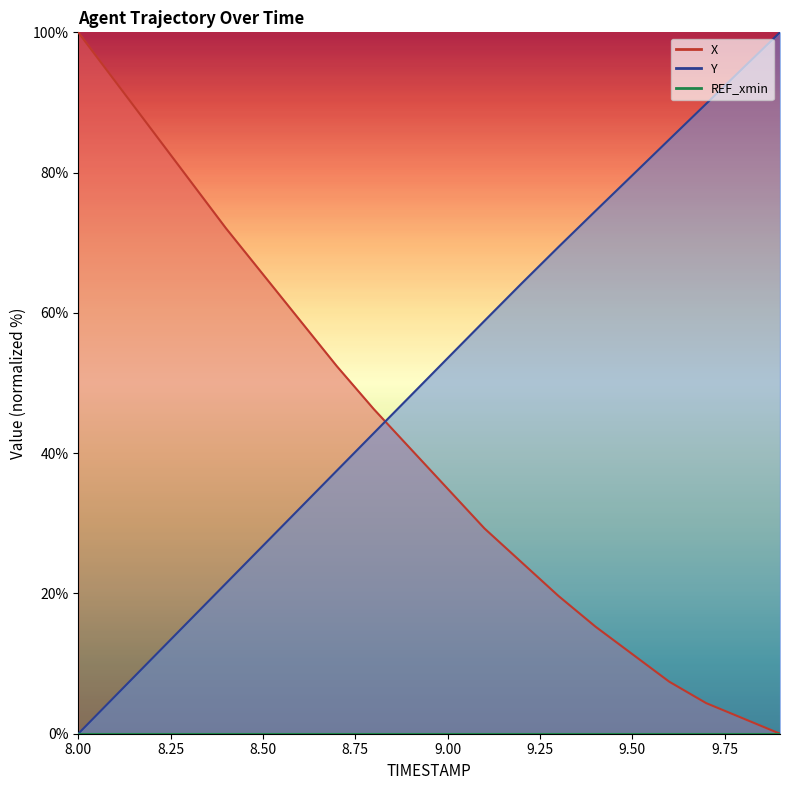

Reading left to right, what are all the values shown in this chart?

X: 8.0=100.0	8.1=93.0	8.2=86.0	8.3=79.0	8.4=72.1	8.5=65.5	8.6=59.0	8.7=52.4	8.8=46.3	8.9=40.6	9.0=34.9	9.1=29.3	9.2=24.5	9.3=19.7	9.4=15.3	9.5=11.4	9.6=7.4	9.7=4.4	9.8=2.2	9.9=0.0
Y: 8.0=0.0	8.1=5.4	8.2=10.7	8.3=16.1	8.4=21.4	8.5=26.8	8.6=32.2	8.7=37.5	8.8=42.9	8.9=48.2	9.0=53.5	9.1=58.9	9.2=64.2	9.3=69.4	9.4=74.5	9.5=79.6	9.6=84.7	9.7=89.8	9.8=94.9	9.9=100.0